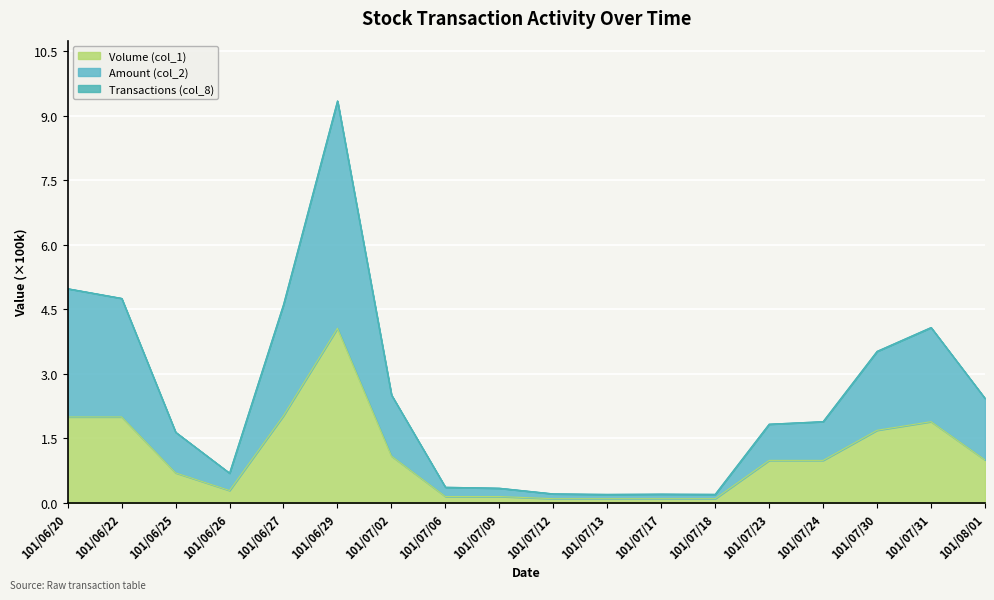

What is the label of the 3rd point from the left?

101/06/25